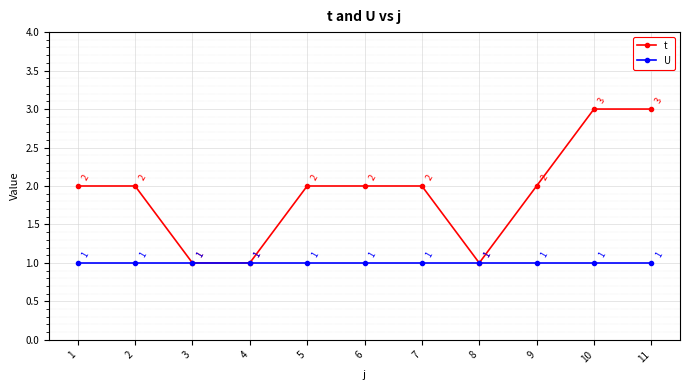

How many lines are shown in the chart?

2